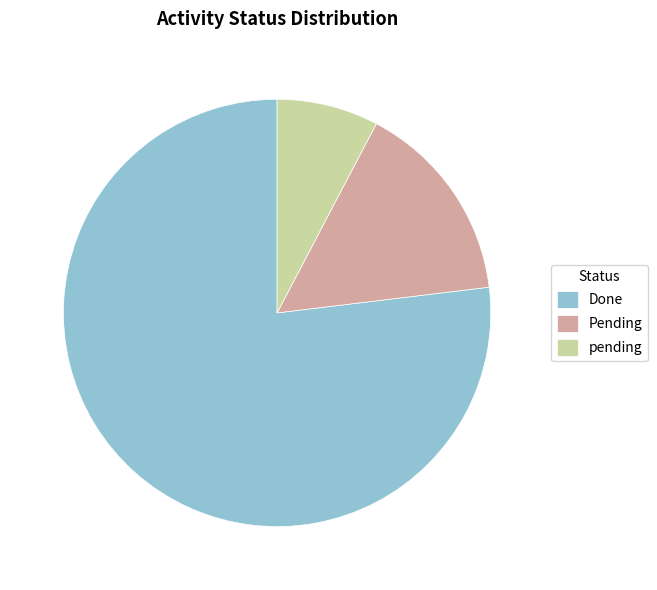

What is the smallest slice in the pie chart?

pending